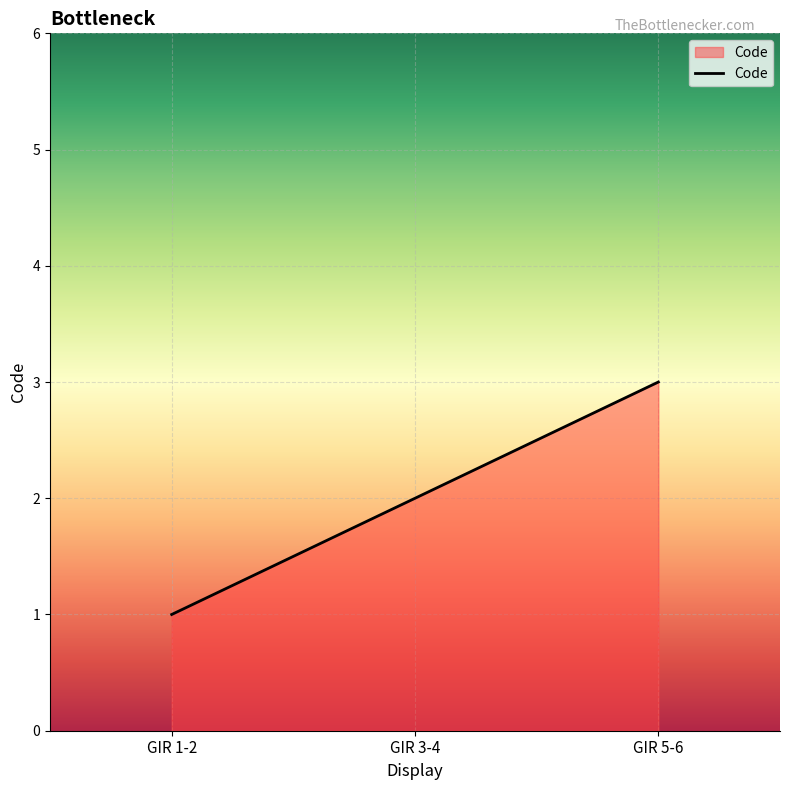

How many categories are shown in the chart?

3